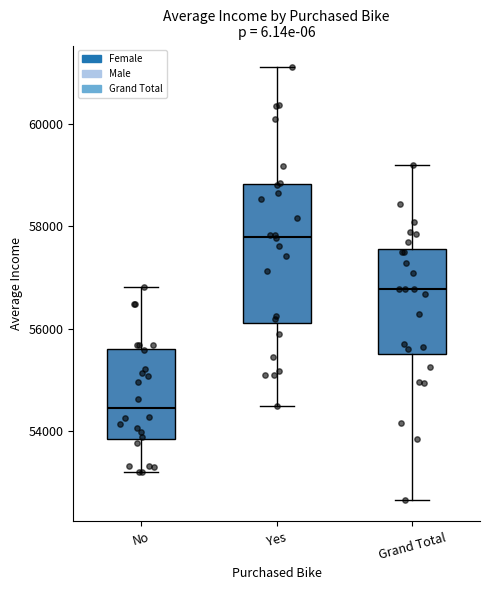

Comparing the boxes themselves (not the whiskers), which one is the tallest?

Yes